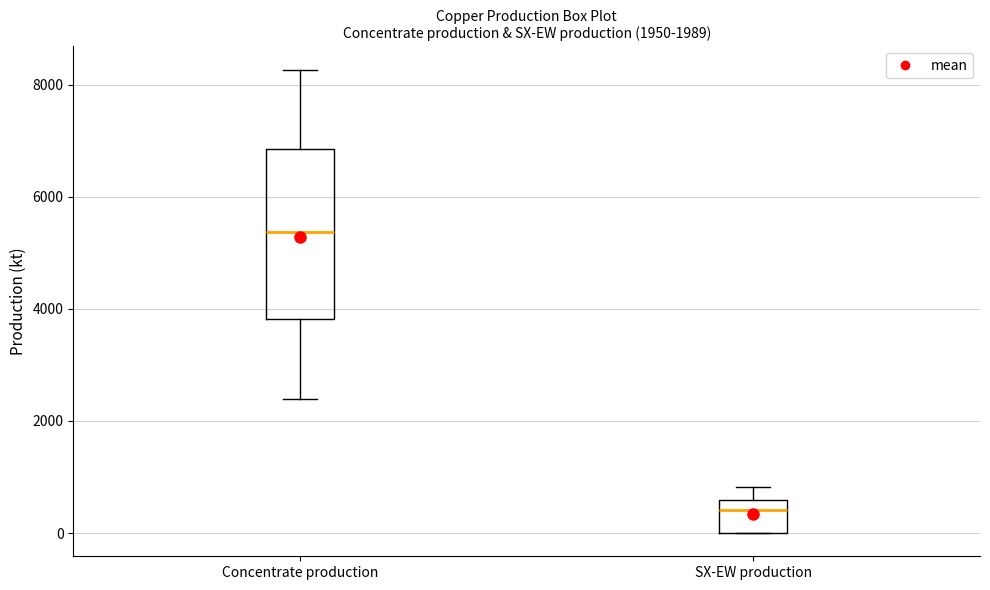

Comparing the boxes themselves (not the whiskers), which one is the tallest?

Concentrate production